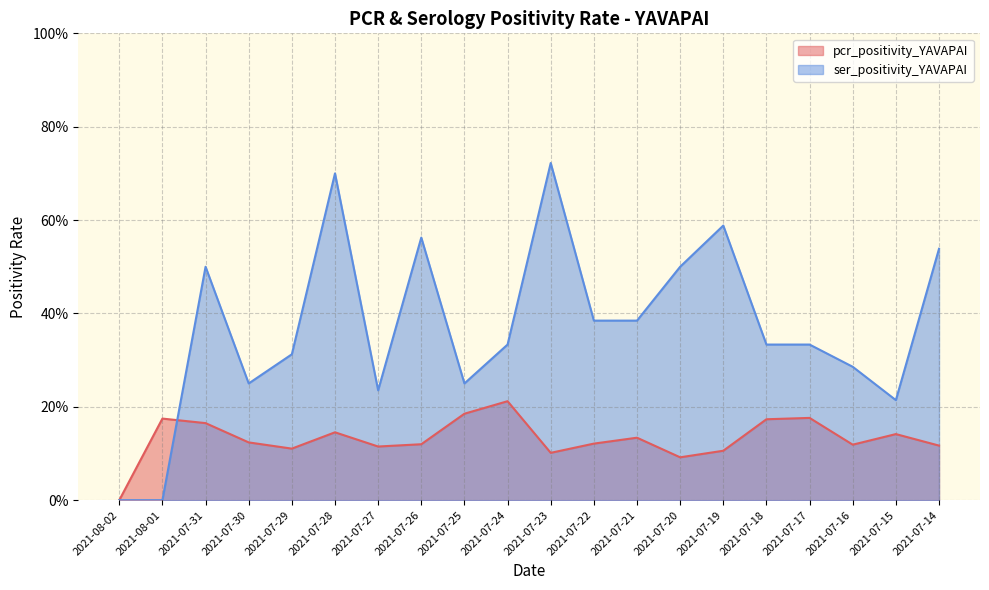

True or false: pcr_positivity_YAVAPAI has a value of 0.1 at 2021-07-17.

False